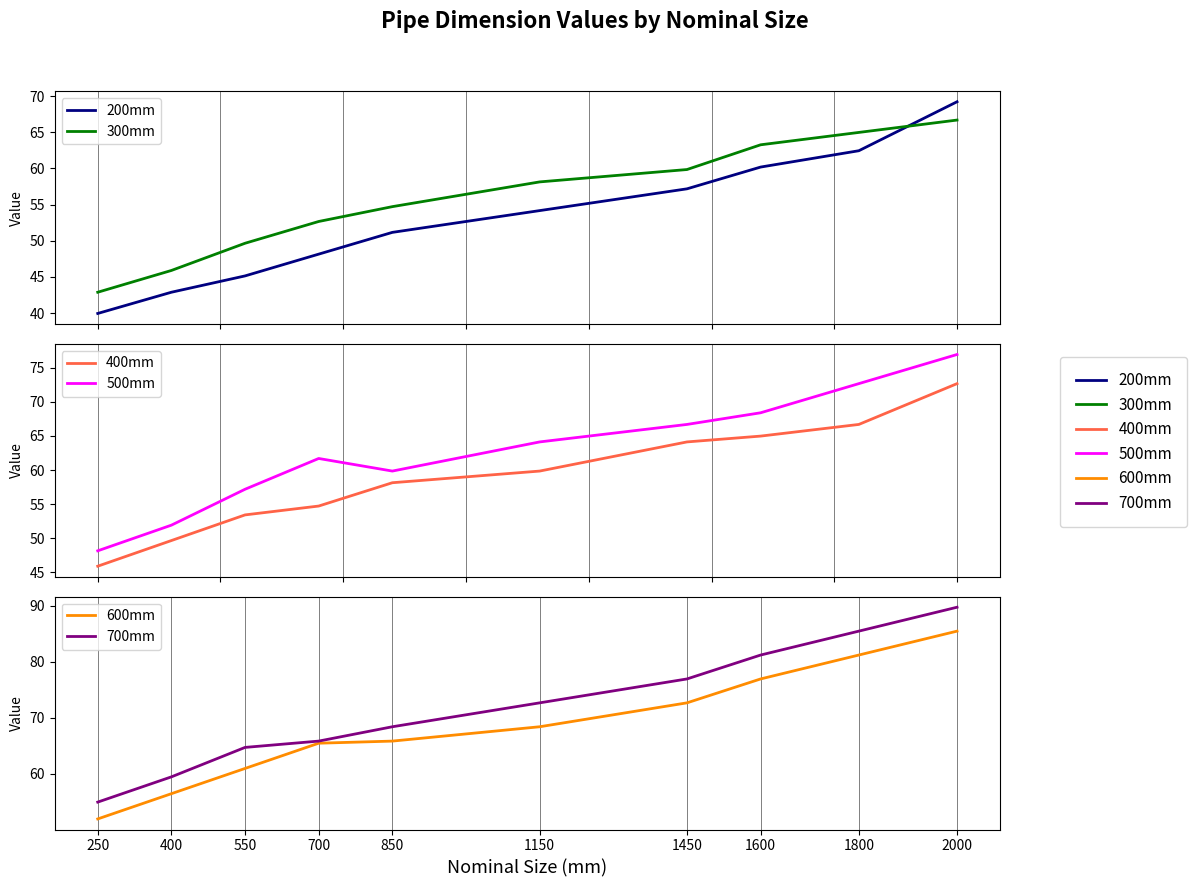

In 500mm, how many points are higher than both neighbors (excluding endpoints)?

1